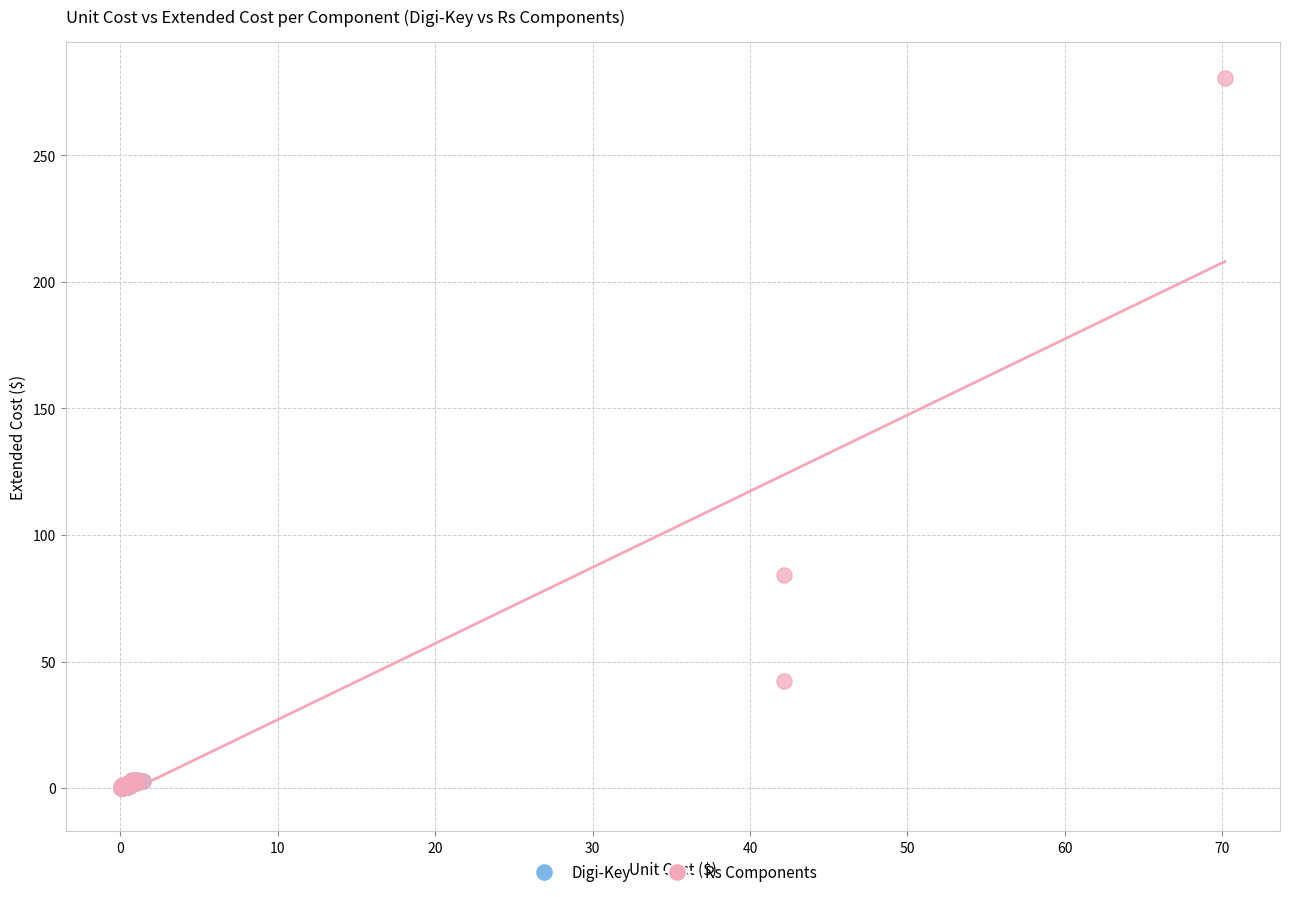

Which series has the widest spread of Y values?

Rs Components